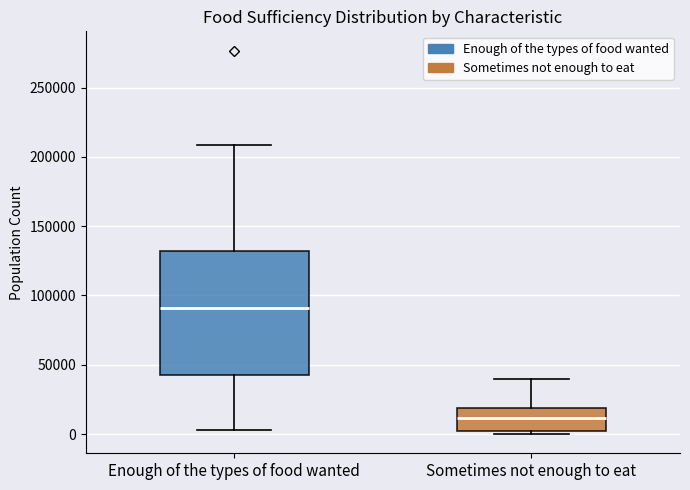

Which box is the tallest, from its lower edge to its upper edge?

Enough of the types of food wanted